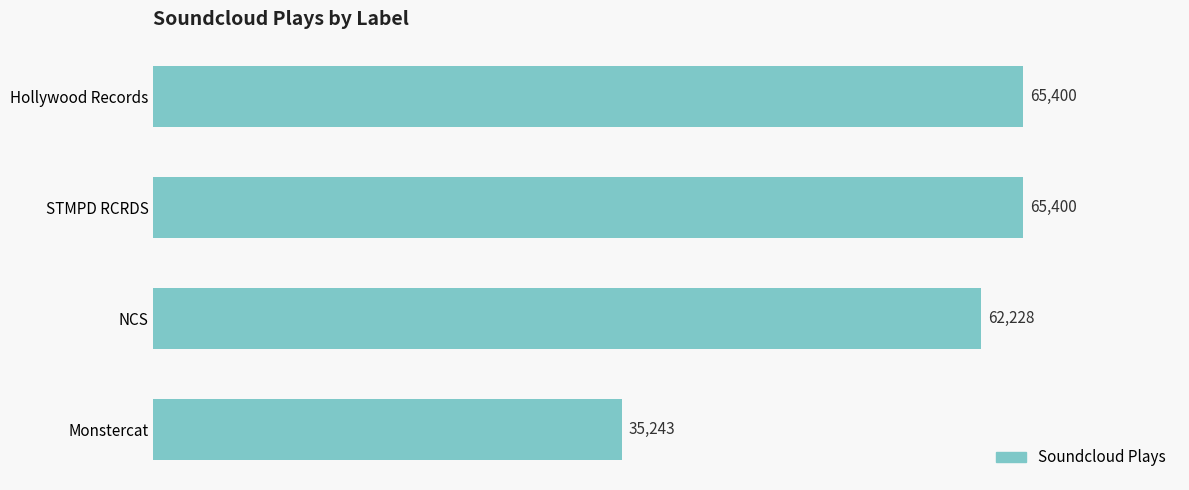

Approximately how many times larger is the value at Hollywood Records compared to STMPD RCRDS?

1.0